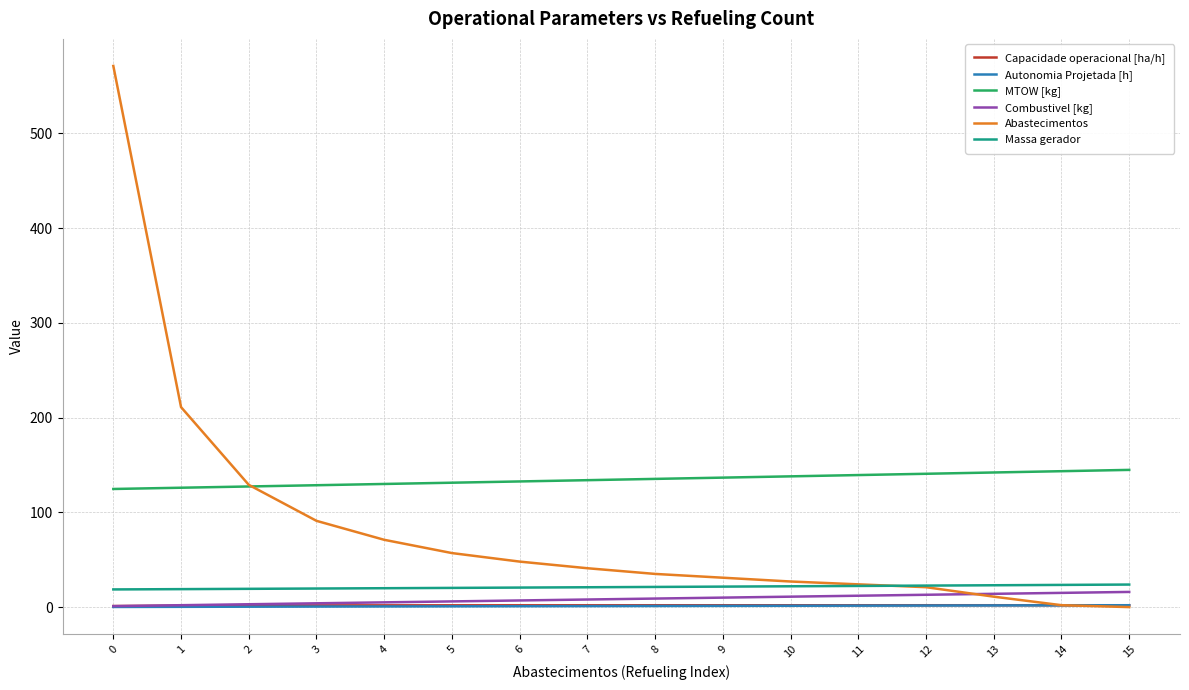

True or false: MTOW [kg] and Massa gerador intersect in this chart.

False